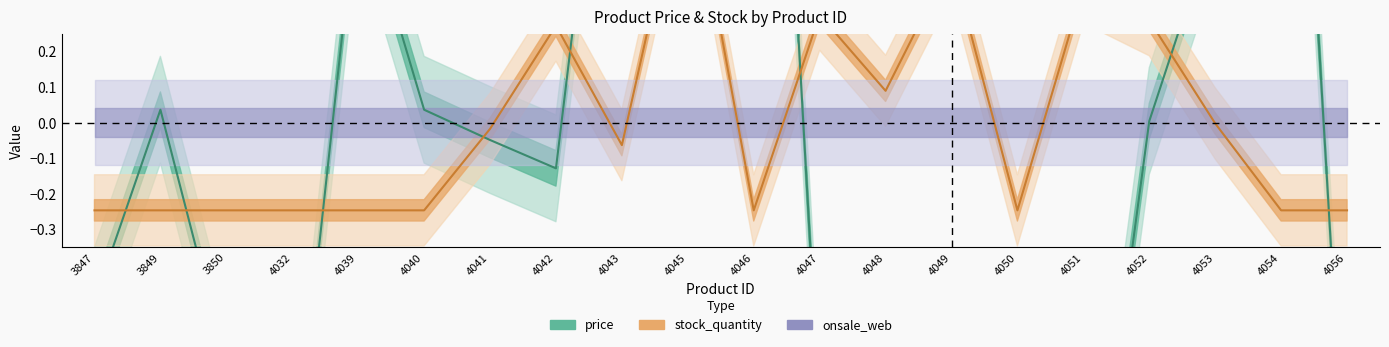

How many times do price and stock_quantity cross each other?

10